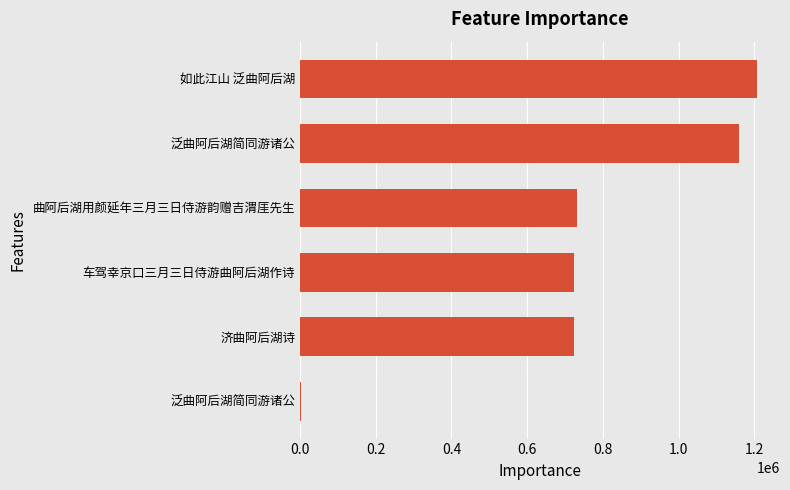

Are the bars horizontal?

Yes